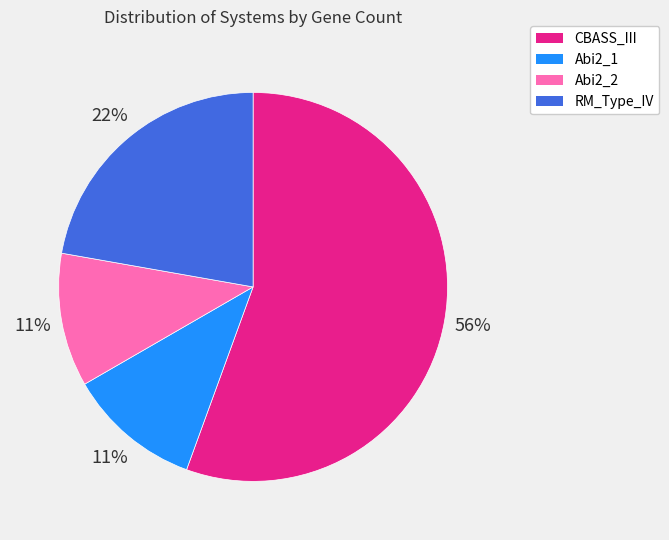

What is the majority slice?

CBASS_III